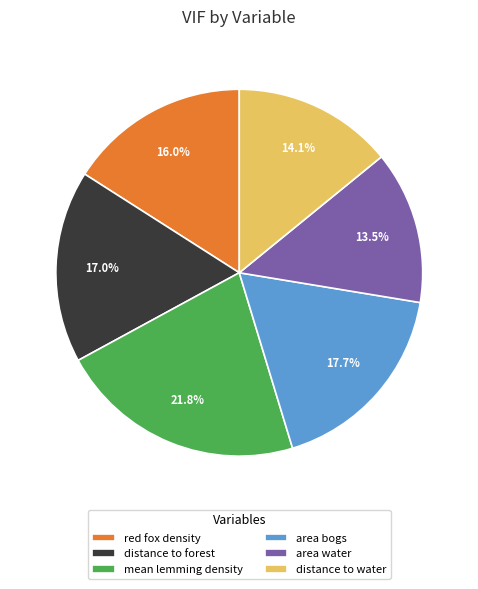

To the nearest percent, what is the combined percentage of red fox density and distance to water?

30%